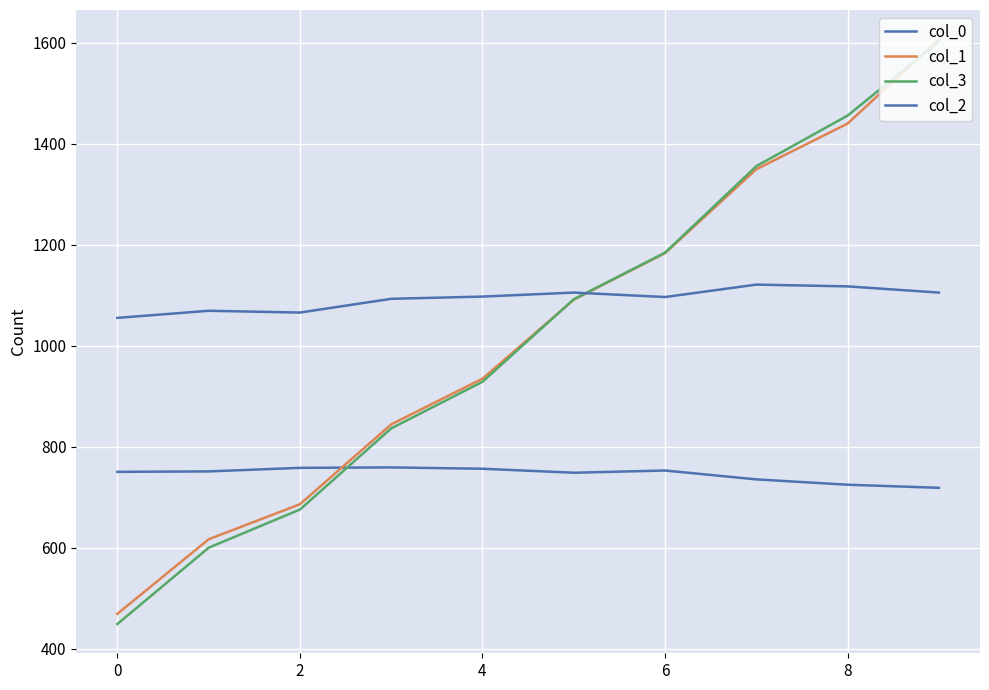

What is the label of the 2nd point from the right?

8